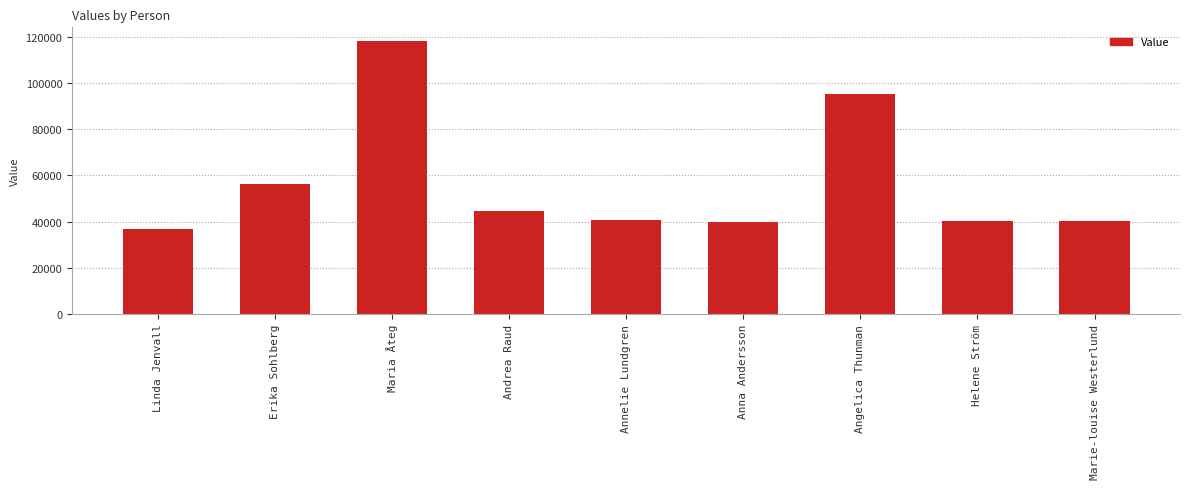

At which category does the chart reach its peak across all series?

Maria Åteg